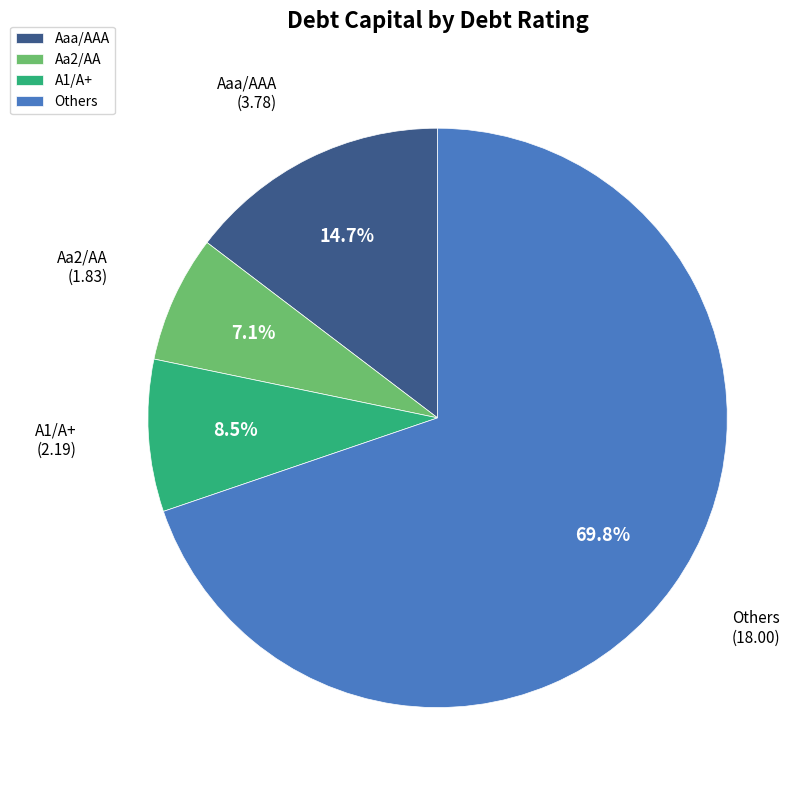

Which slice is the smallest?

Aa2/AA